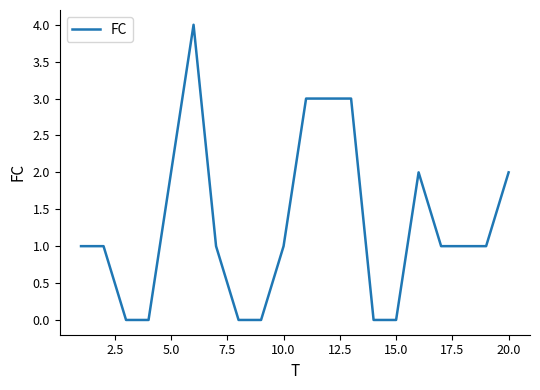

What is the maximum value shown in the chart?

4